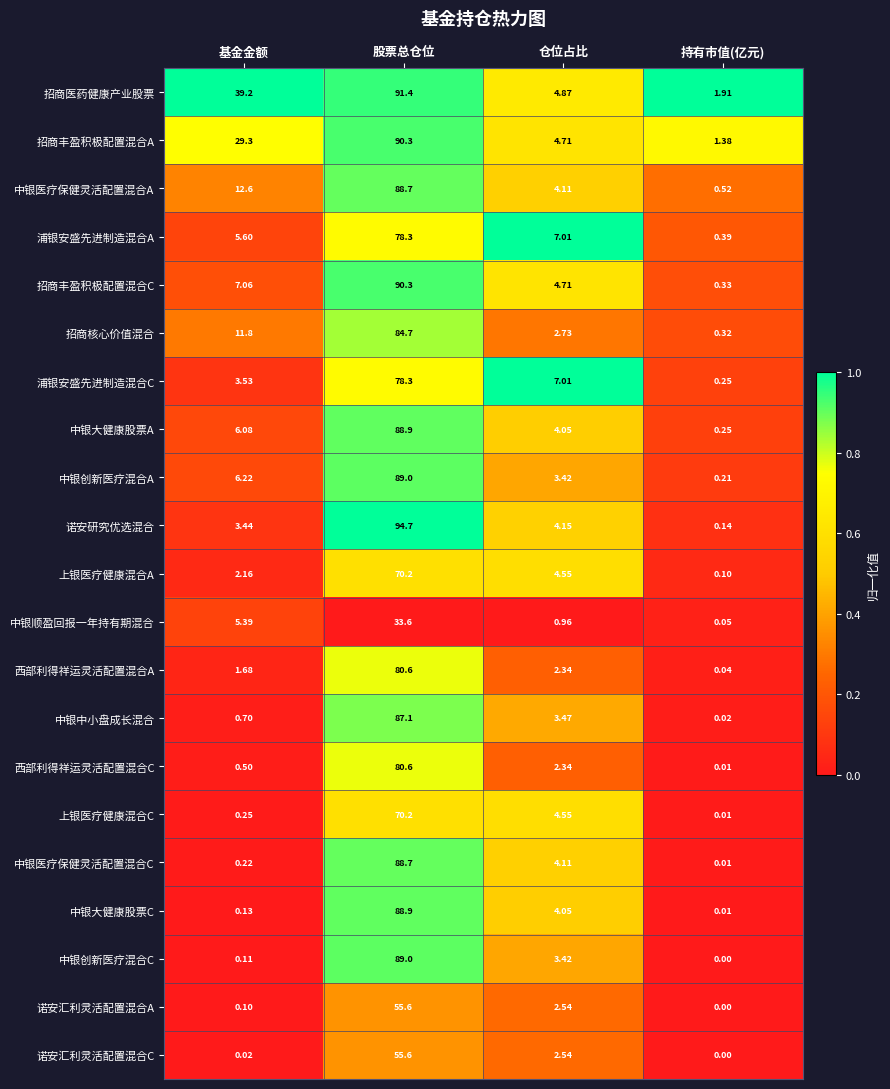

Which category has the lowest value in the 中银医疗保健灵活配置混合A series?

持有市值(亿元)